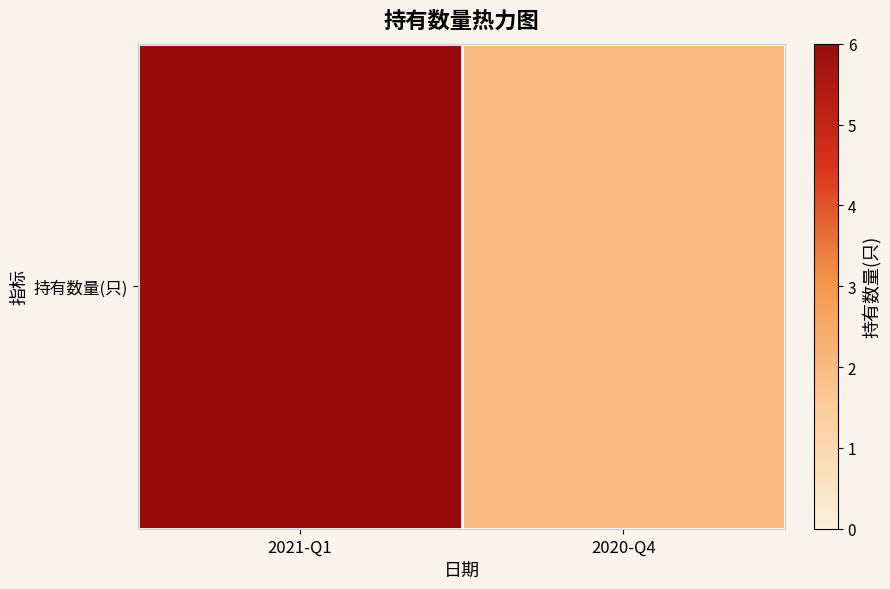

Between 2020-Q4 and 2021-Q1, which is larger?

2021-Q1